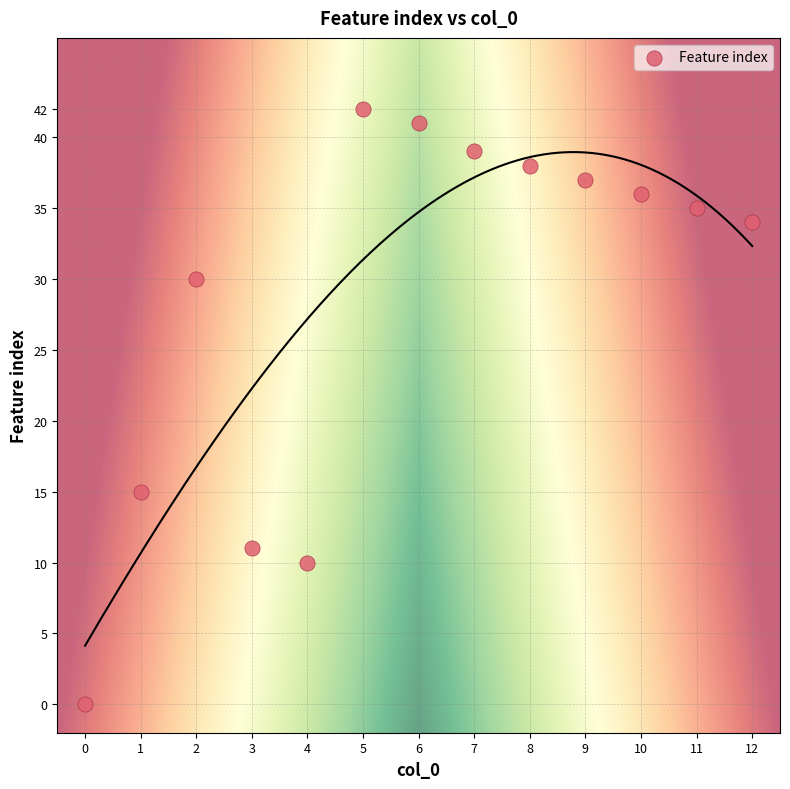

What Y value in the scatter plot is closest to 21?

15